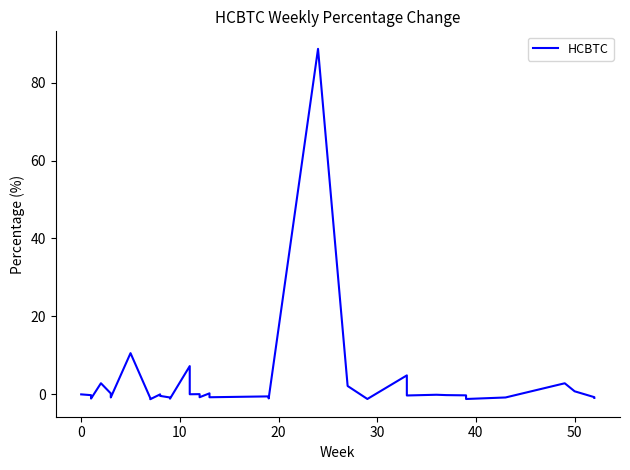

What is the value of the 38th point from the left?

-0.9